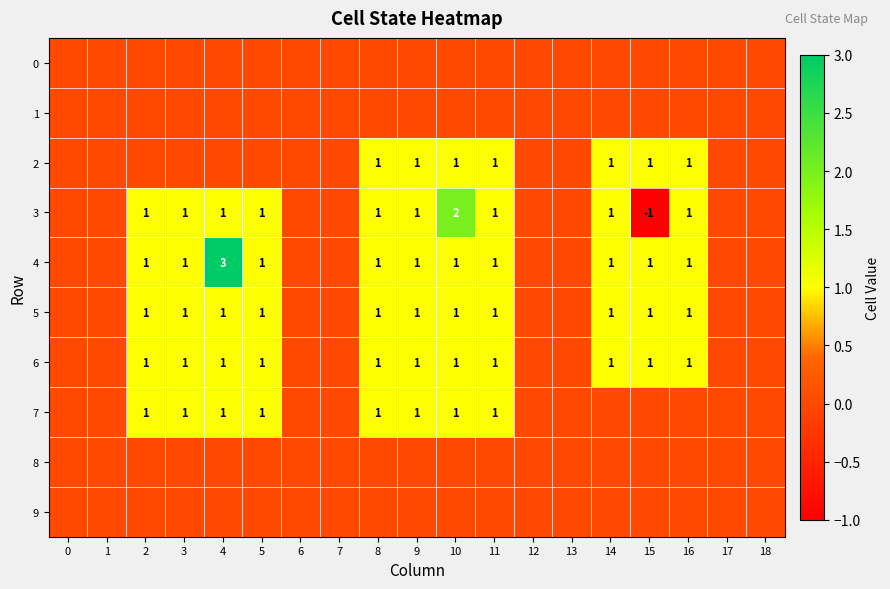

What is the average value of the 6 series?

1